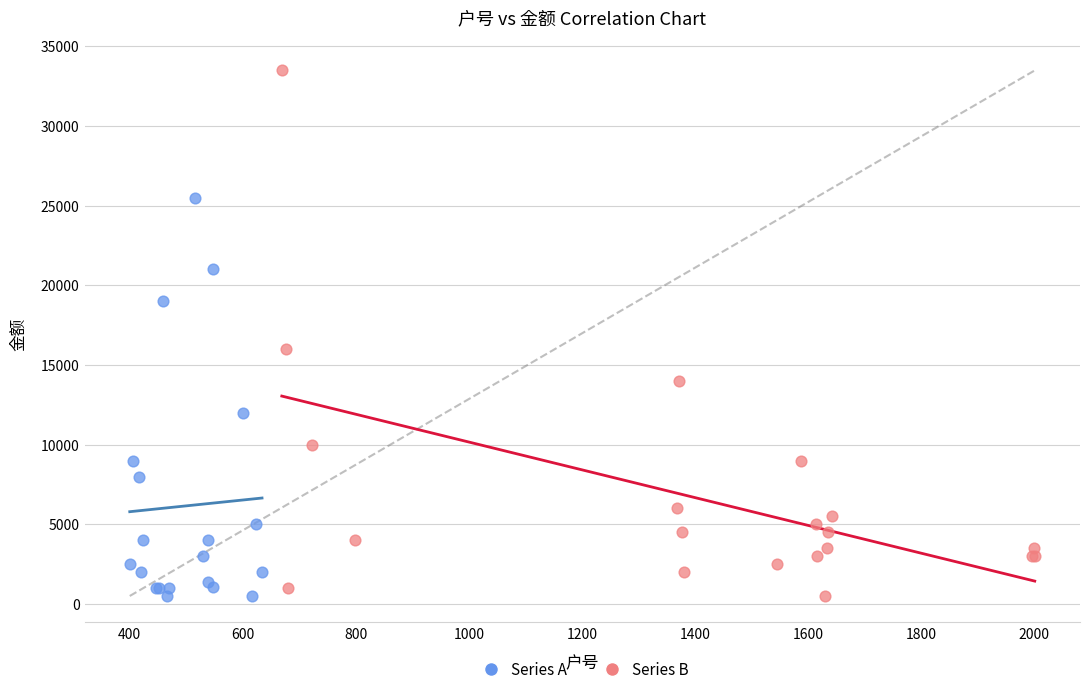

What are all the series names shown in the legend?

Series A, Series B